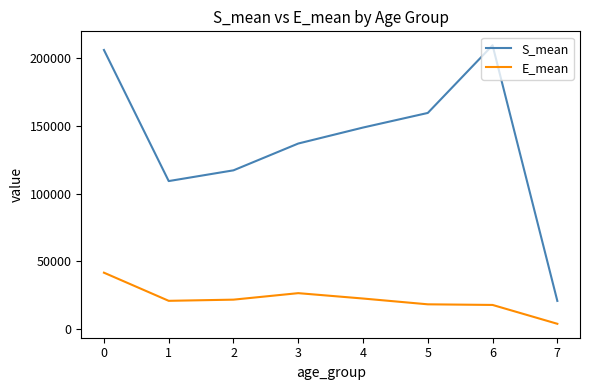

Is it true that S_mean equals 181347.2 at 2?

False